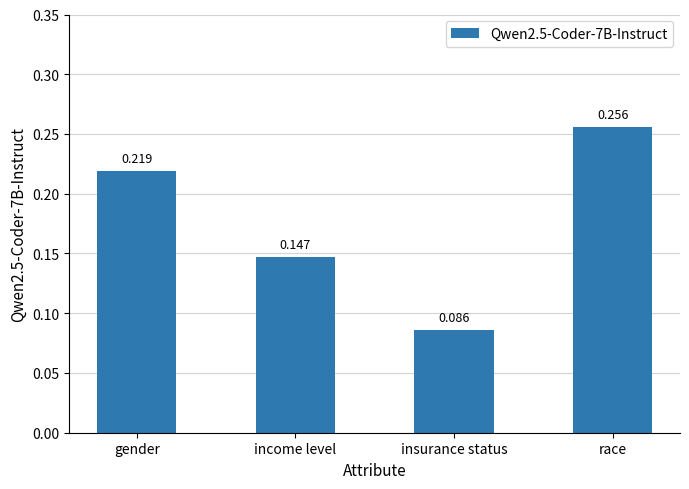

Which label corresponds to the largest value in the chart?

race